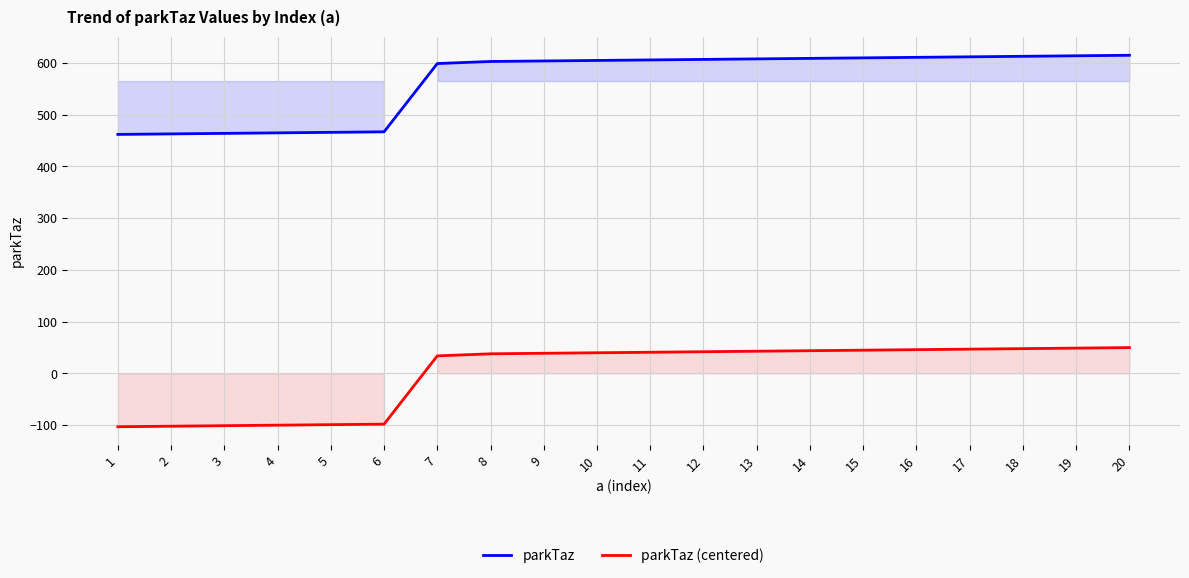

The parkTaz (centered) series shows -102.1 at 2. True or false?

True